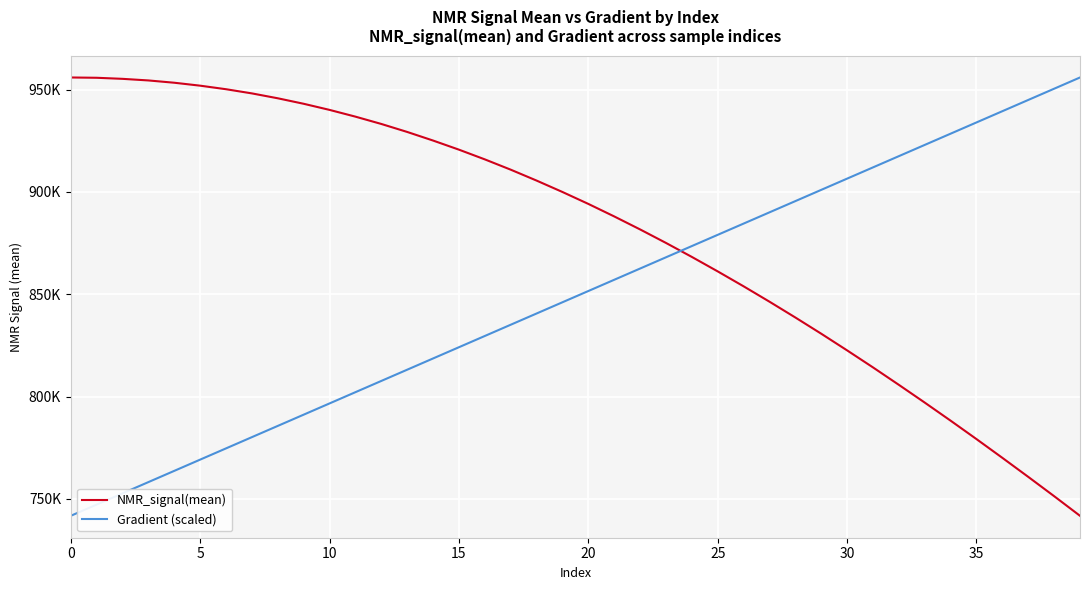

Which series ends up on top after the final intersection of Gradient (scaled) and NMR_signal(mean)?

Gradient (scaled)